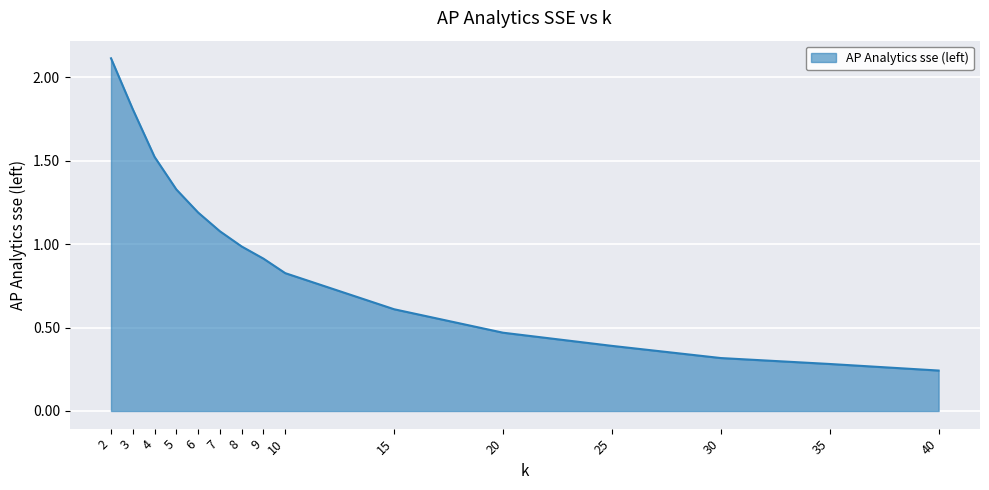

The value at 20 is 0.8. True or false?

False